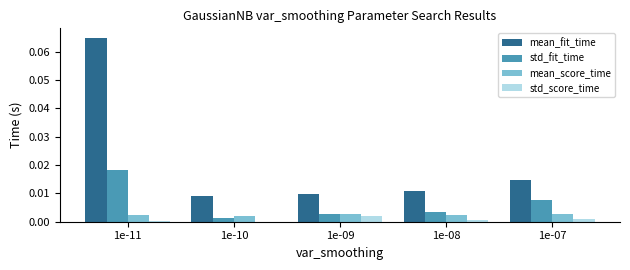

Which series changed the most between 1e-11 and 1e-08?

mean_fit_time